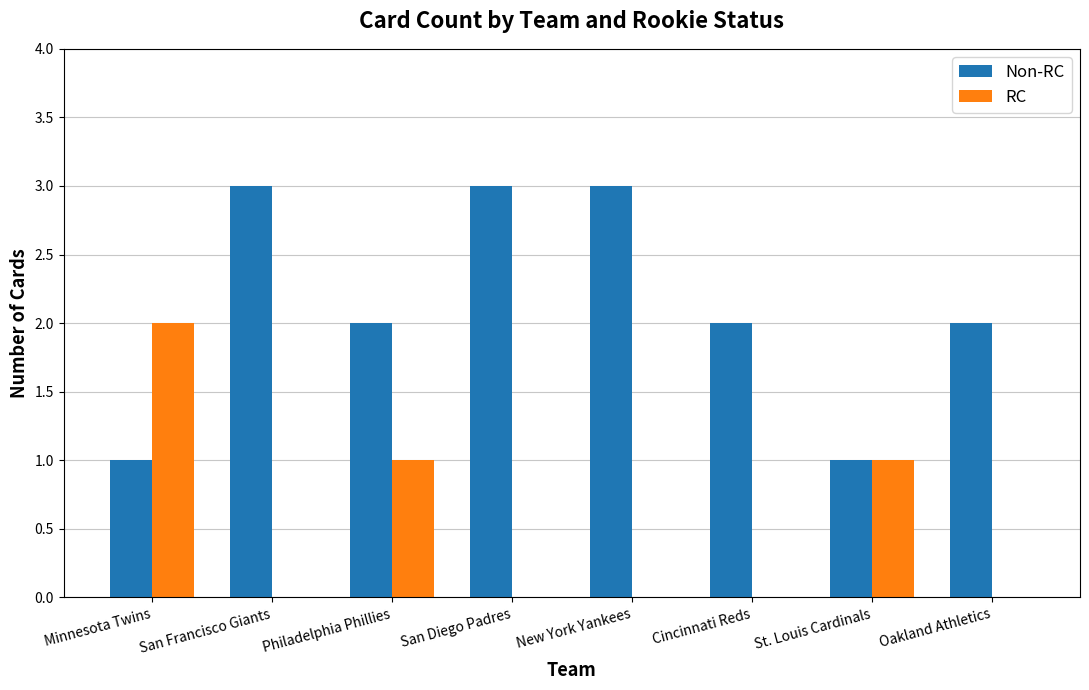

The value of Non-RC at New York Yankees is 3. True or false?

True